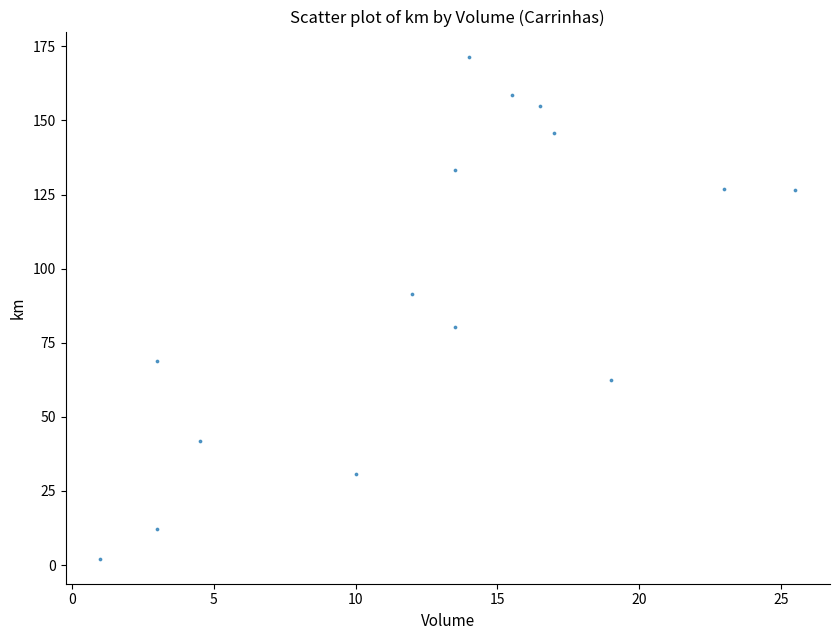

What is the range of Y values (max minus min)?

169.3